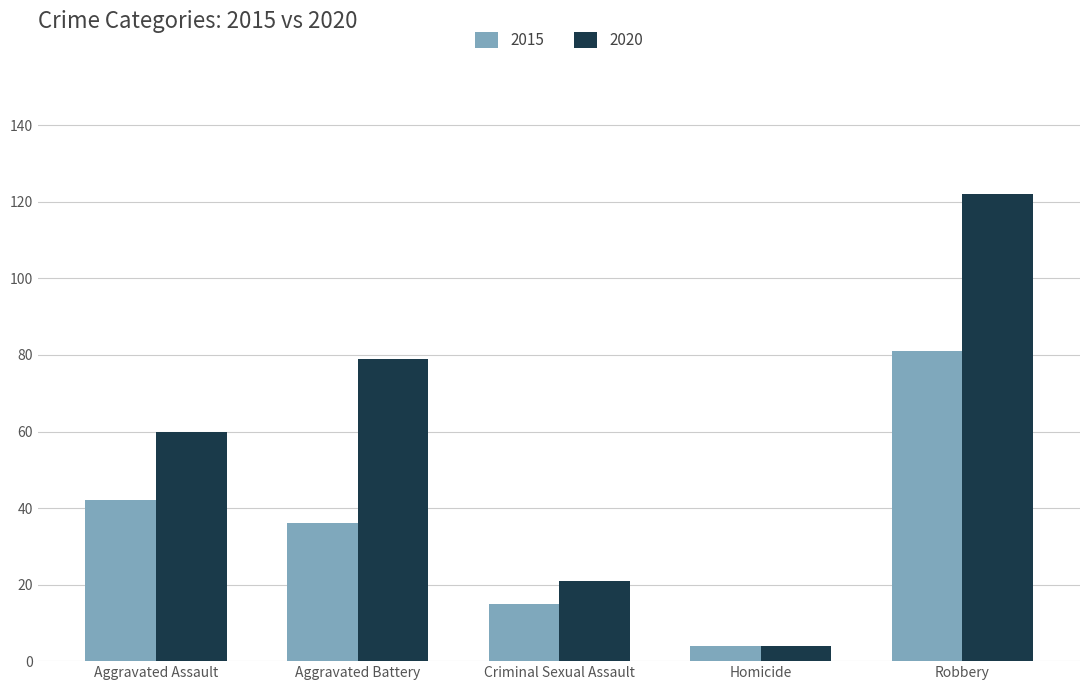

How many data points in 2020 are less than 60?

2